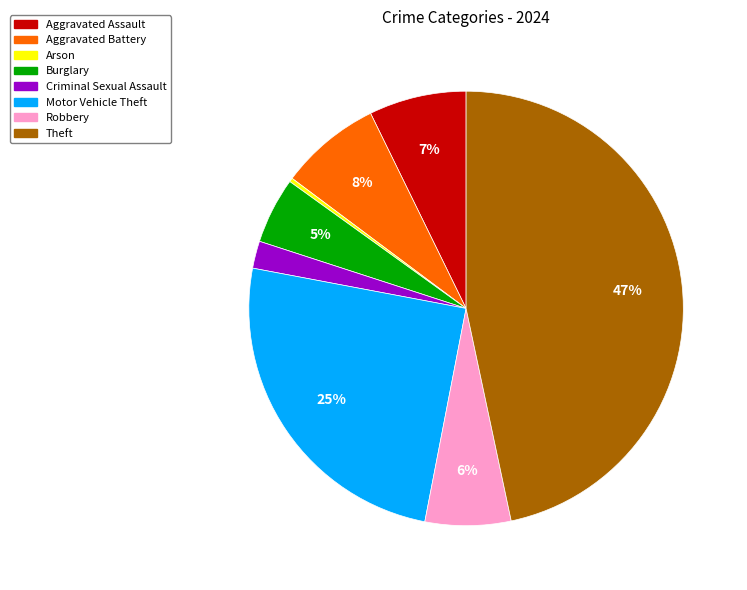

Is the sum of Motor Vehicle Theft and Aggravated Battery greater than half?

No